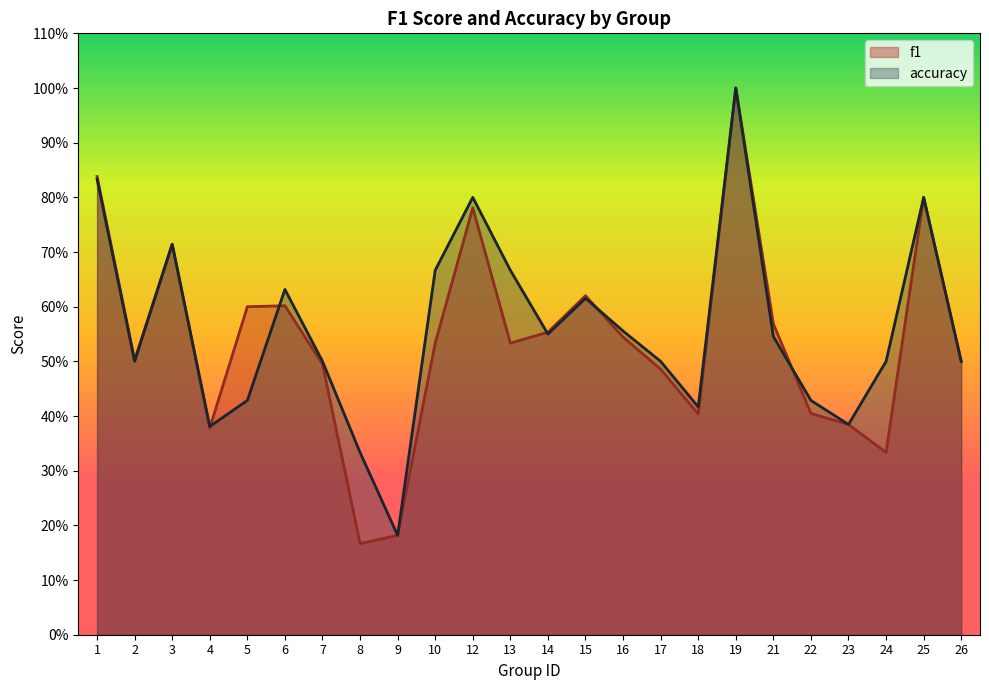

What is the sum of all f1 values?

12.9